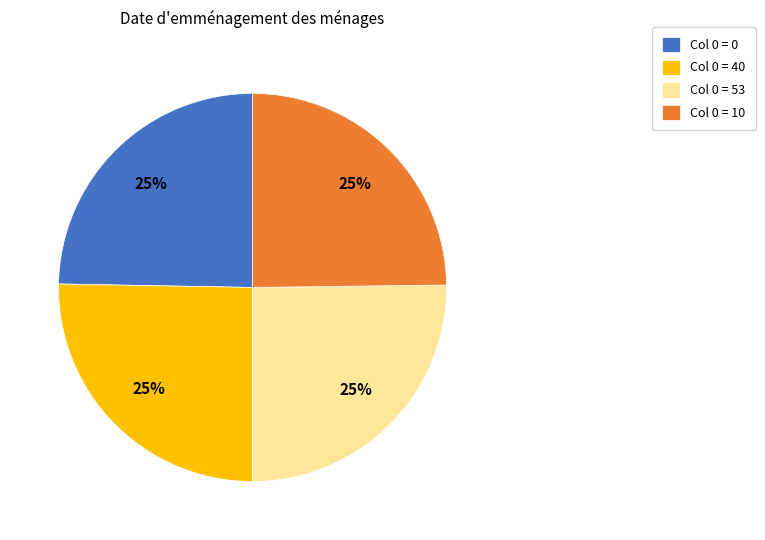

Is it true that Col 0 = 0 is 25% of the pie?

True